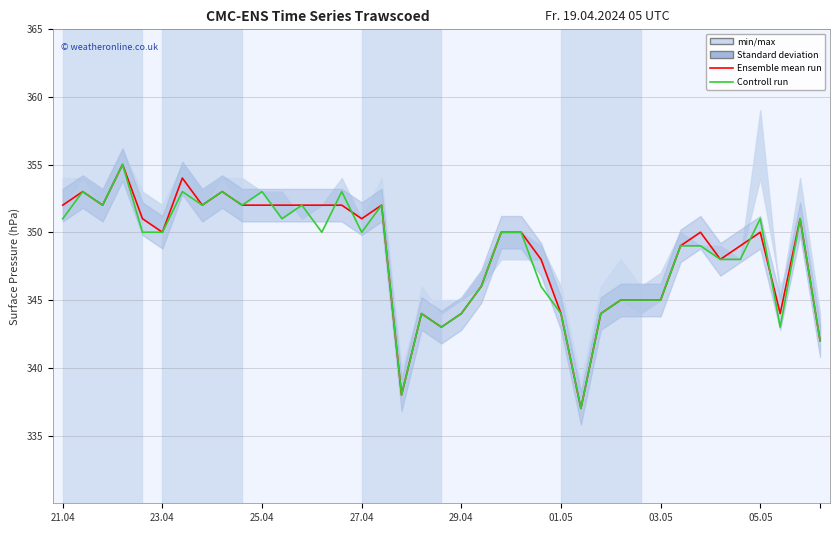

Which series changed the most between 05.05 and 31?

Ensemble mean run